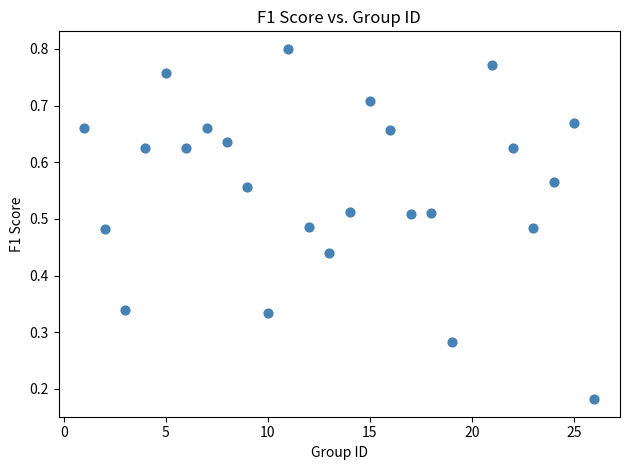

What is the range of X values (max minus min)?

25.0